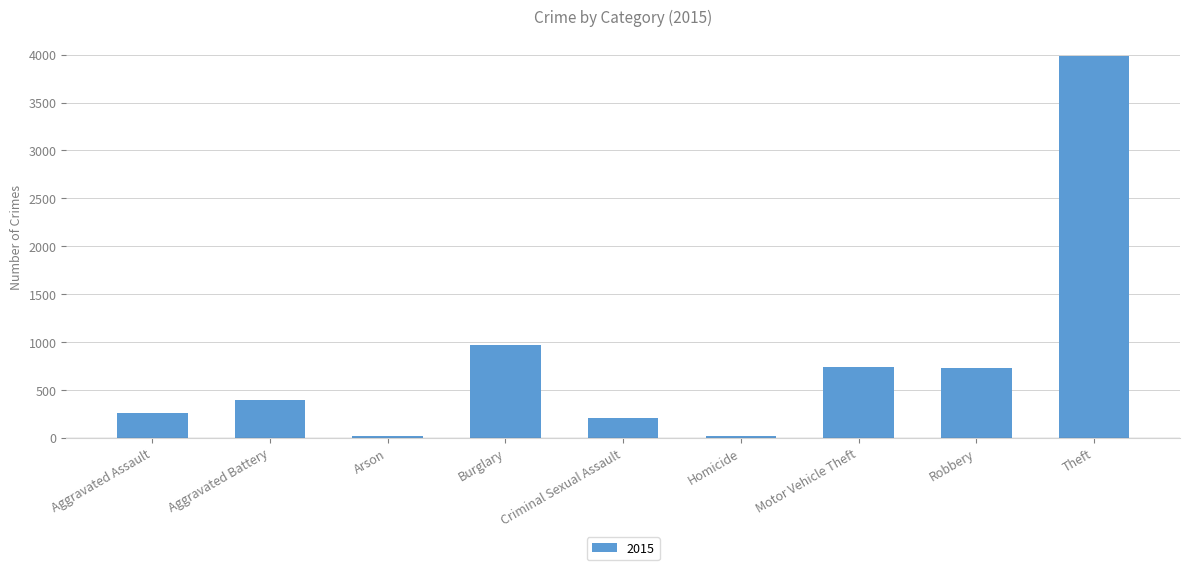

At which category does the chart reach its peak across all series?

Theft